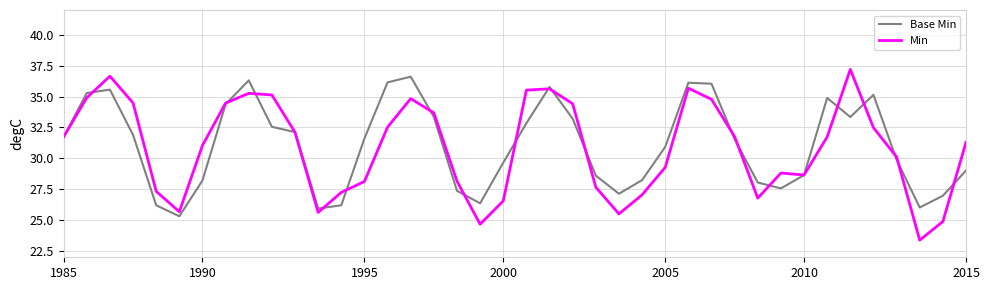

Which series has the widest spread of values?

Min